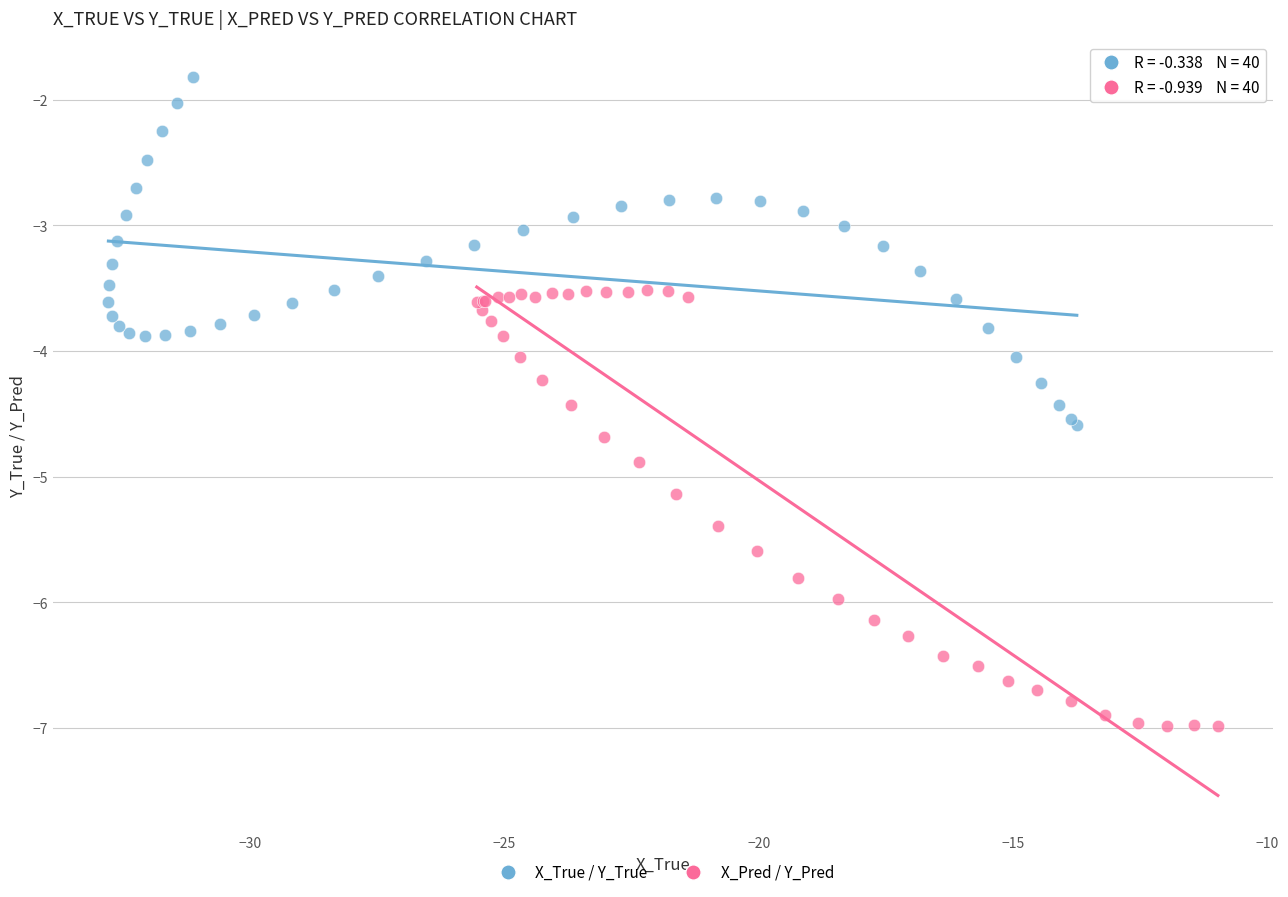

Which series contains the lowest Y value?

X_Pred / Y_Pred